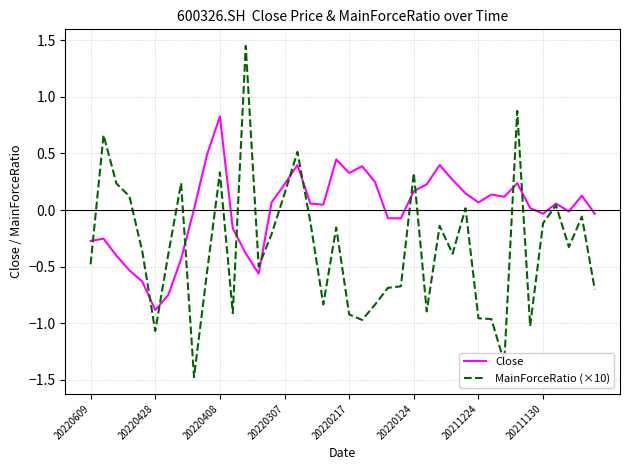

True or false: Close and MainForceRatio (×10) intersect in this chart.

True